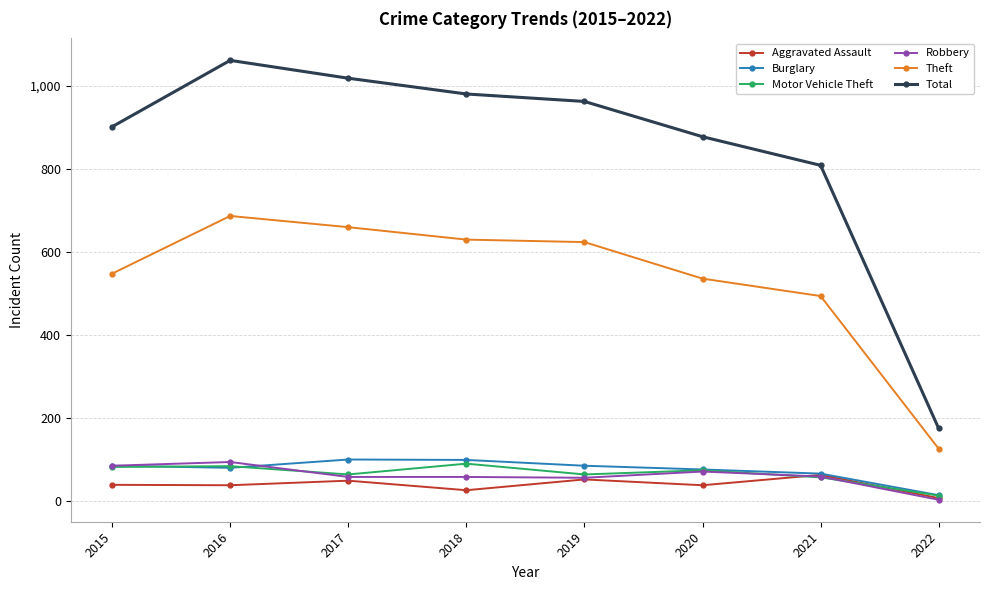

Read the Theft value at 2016, to the nearest 100.

700